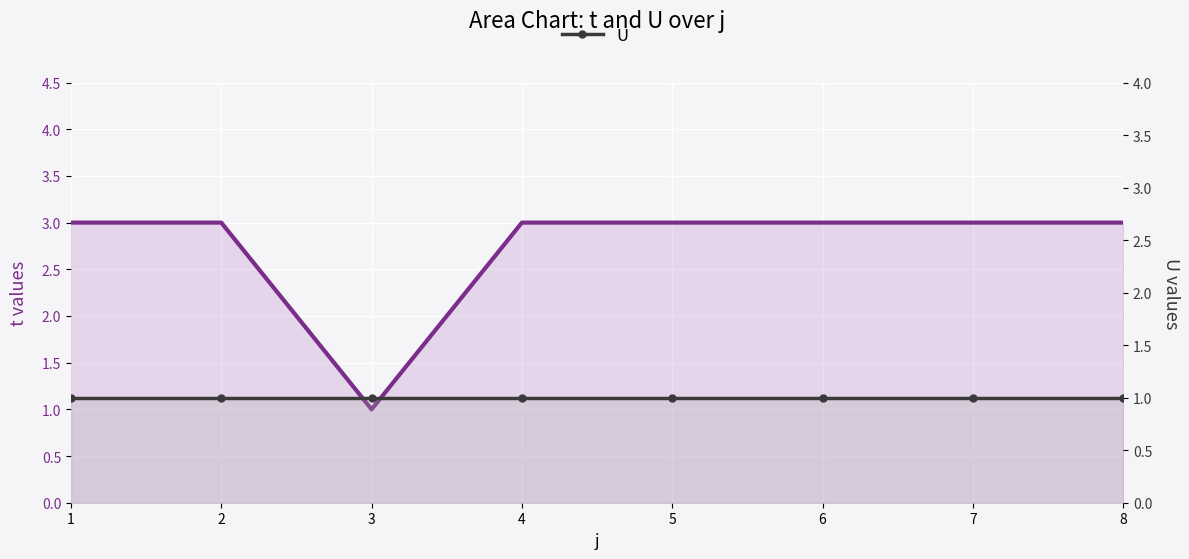

Which series has the largest total across all categories?

t